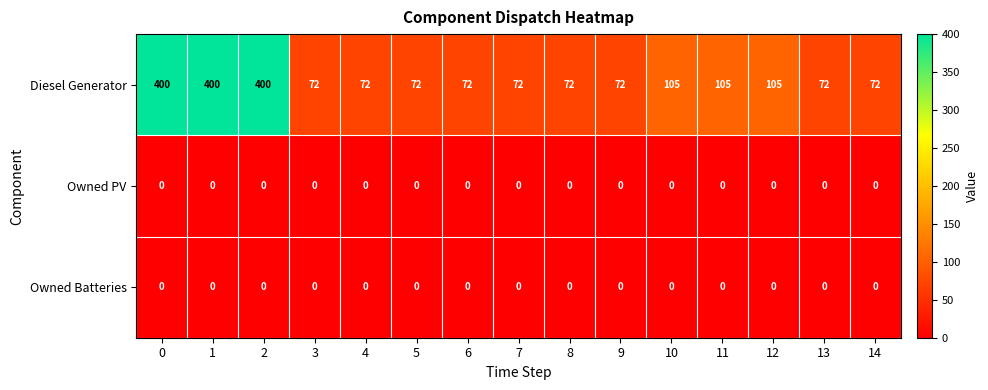

The value of Owned PV at 4 is 0. True or false?

True